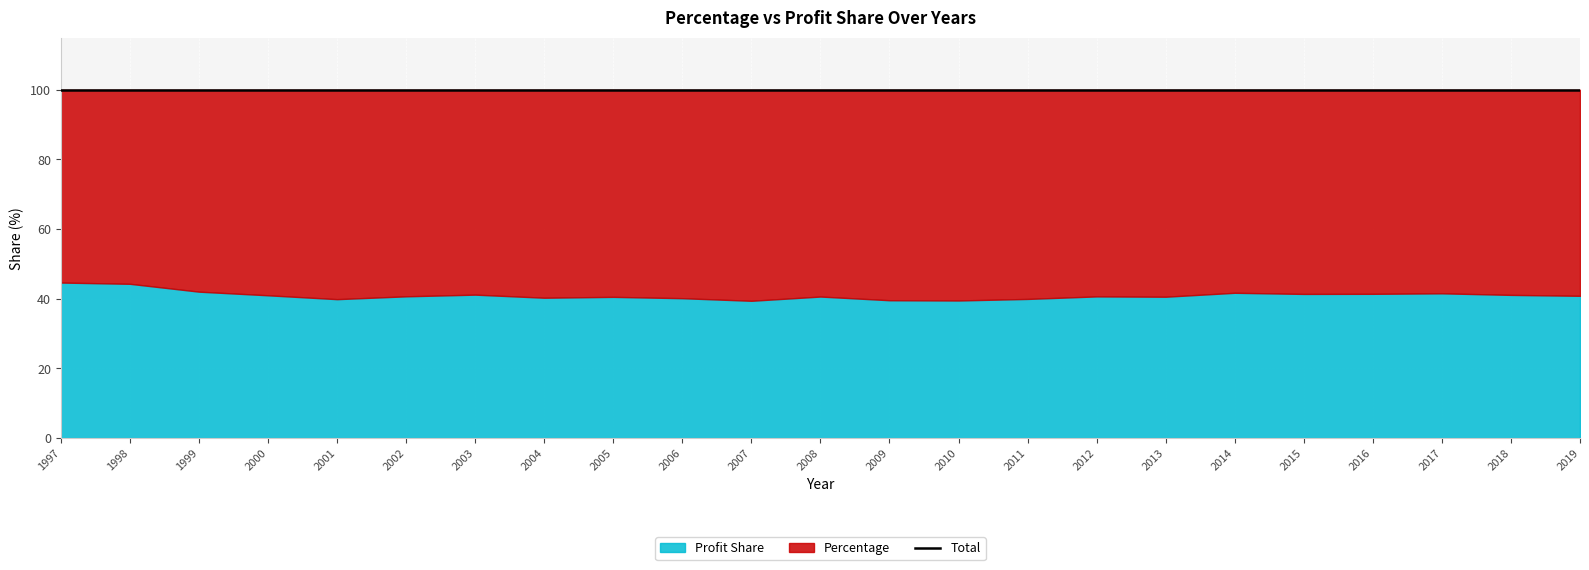

What is the spread (max minus min) of values at 2008?

18.7